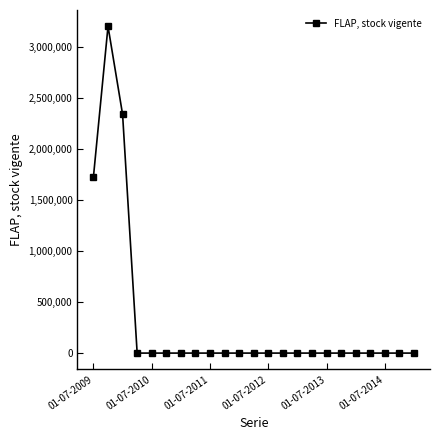

How many data points does each series have?

23